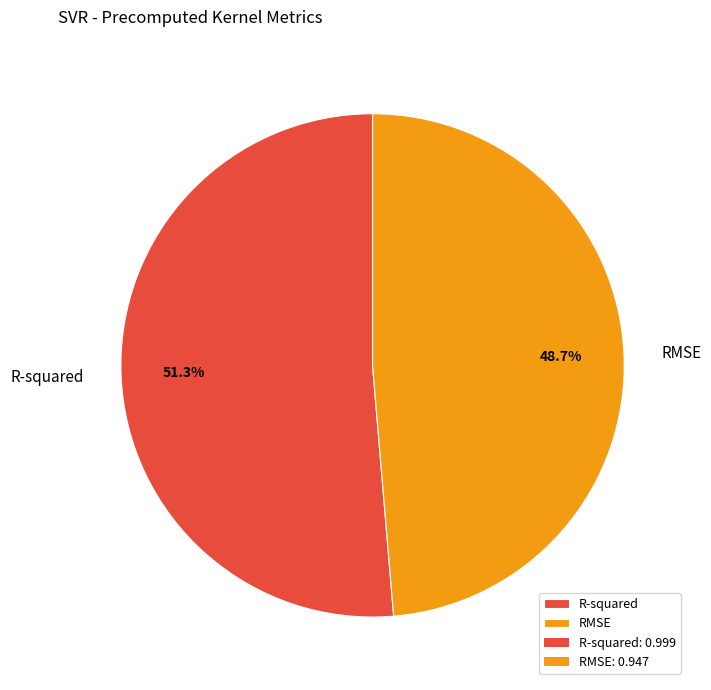

Count the number of slices in the pie.

2